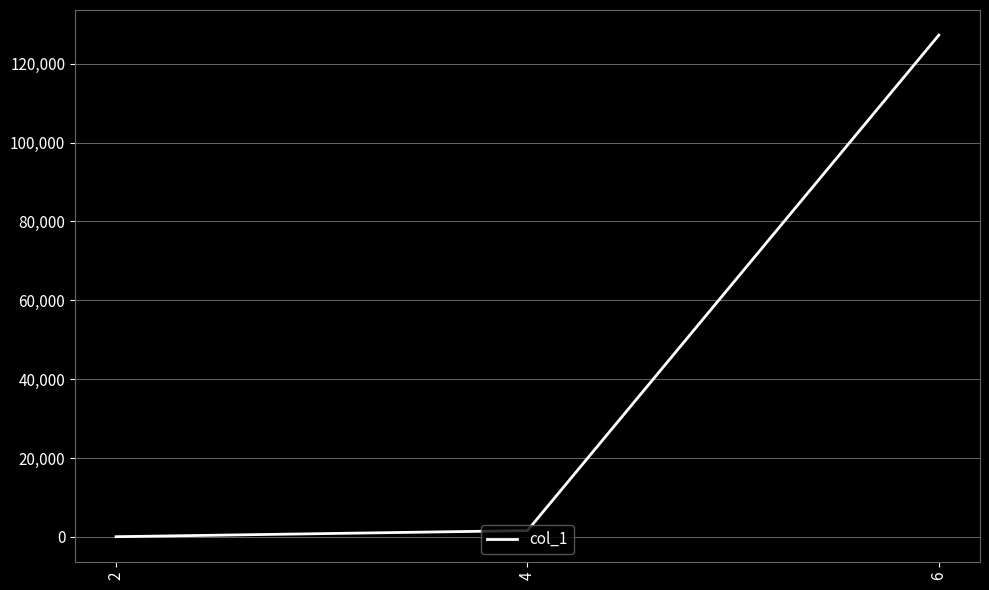

Which category has the highest value across all series?

6